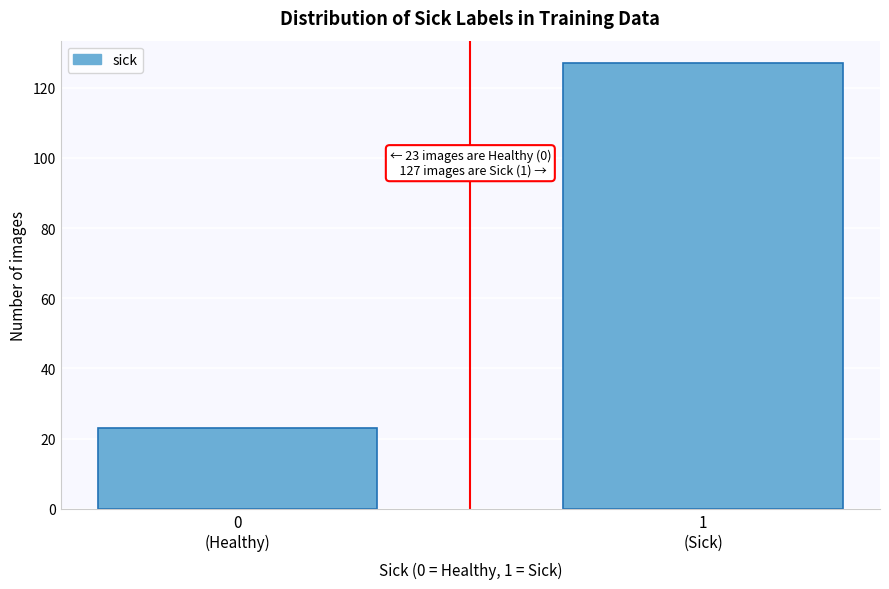

Reading right to left, transcribe all the data shown in this chart.

127	23